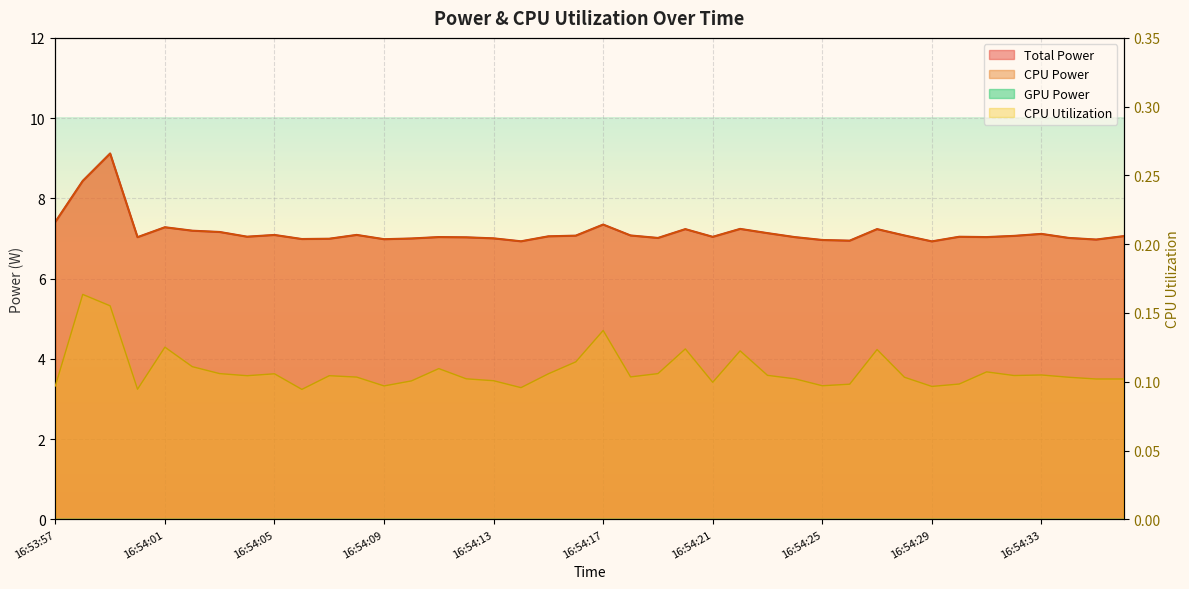

What is the difference between the highest and lowest values at 16:54:16?

7.0